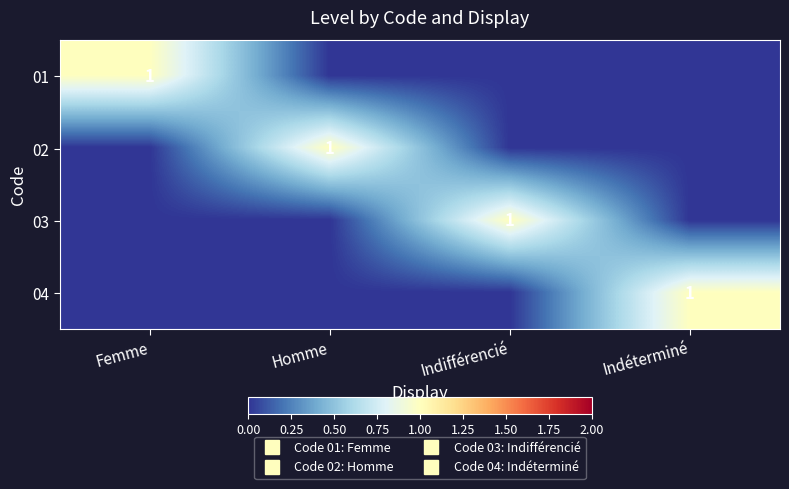

How many data points in 03 are above 0?

1